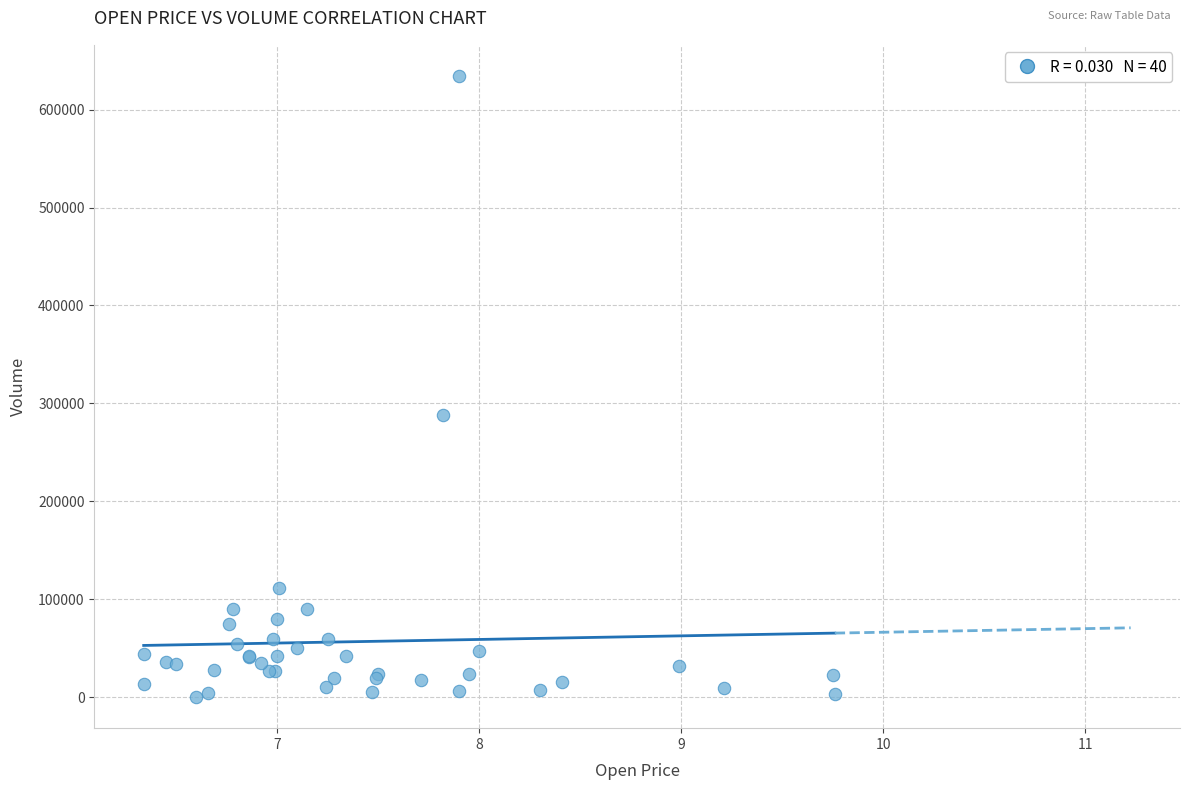

What Y value in the scatter plot is closest to 317200?

287900